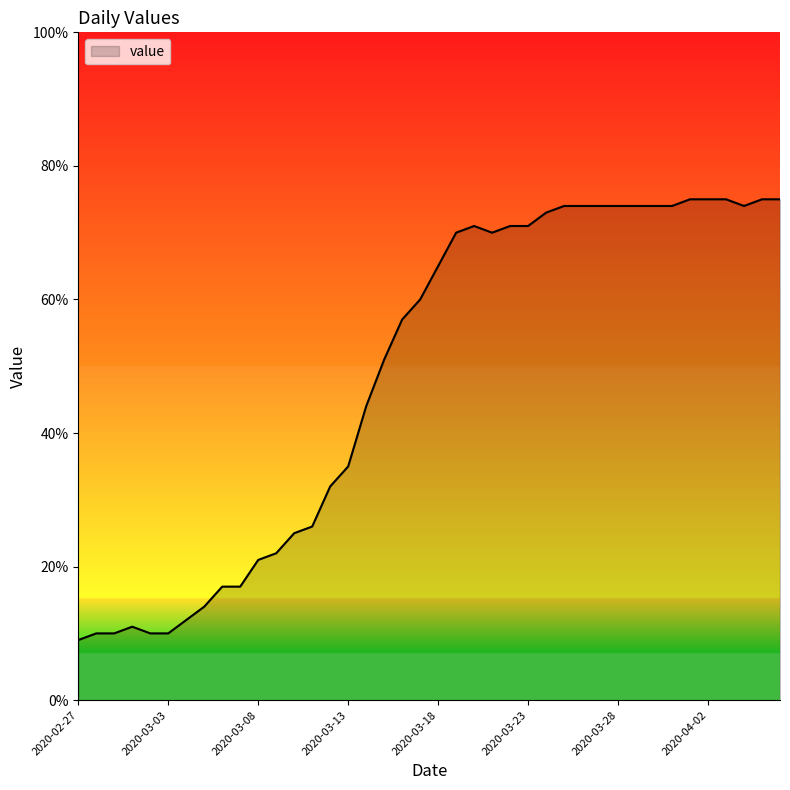

What is the difference between the maximum and minimum values?

66